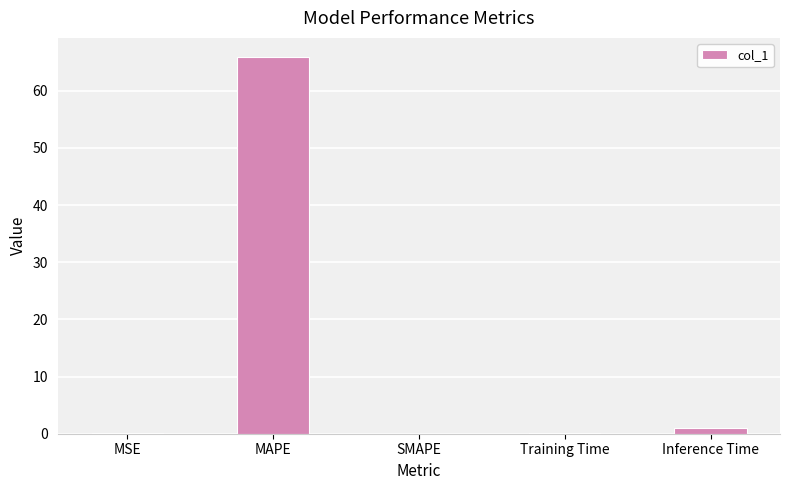

What is the change in value from MAPE to Training Time?

-65.9